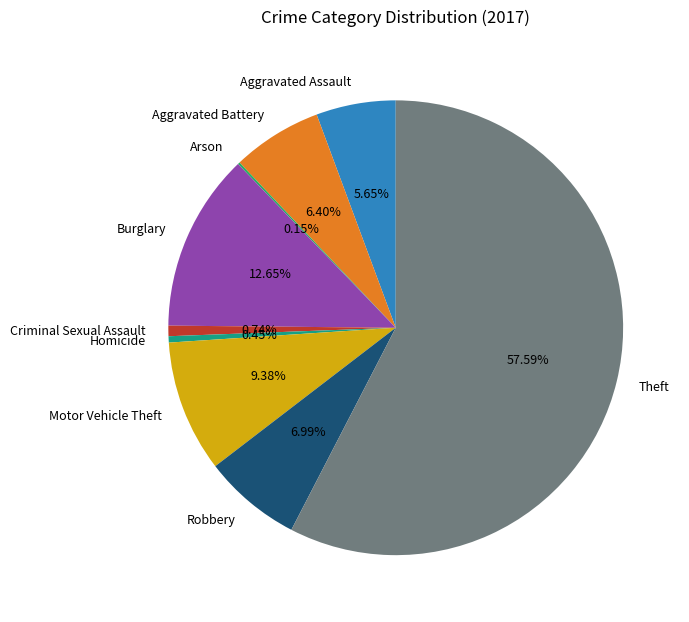

True or false: Aggravated Battery accounts for 6% of the total.

True